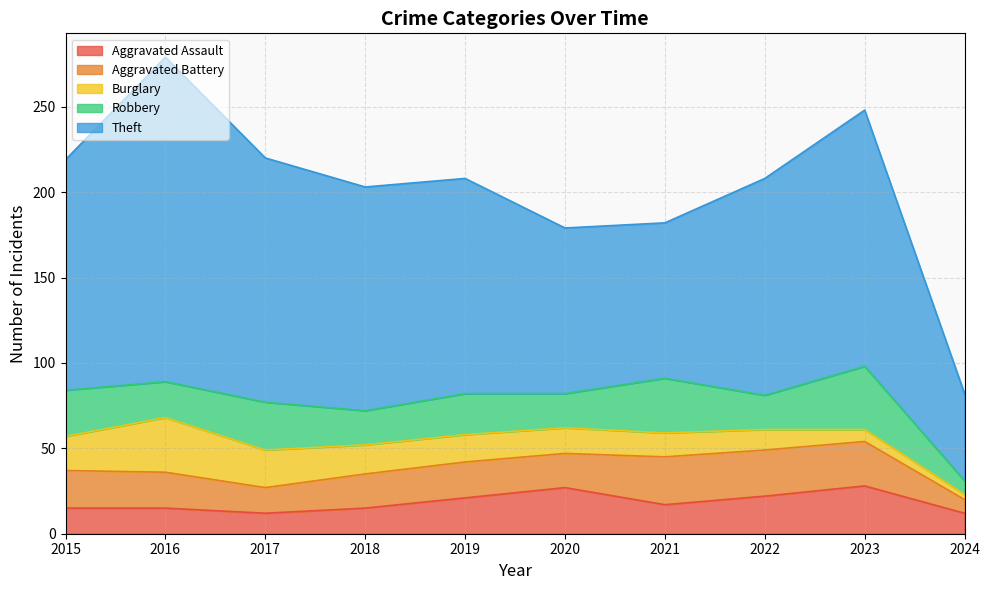

What is the approximate value of Robbery at 2015?

27